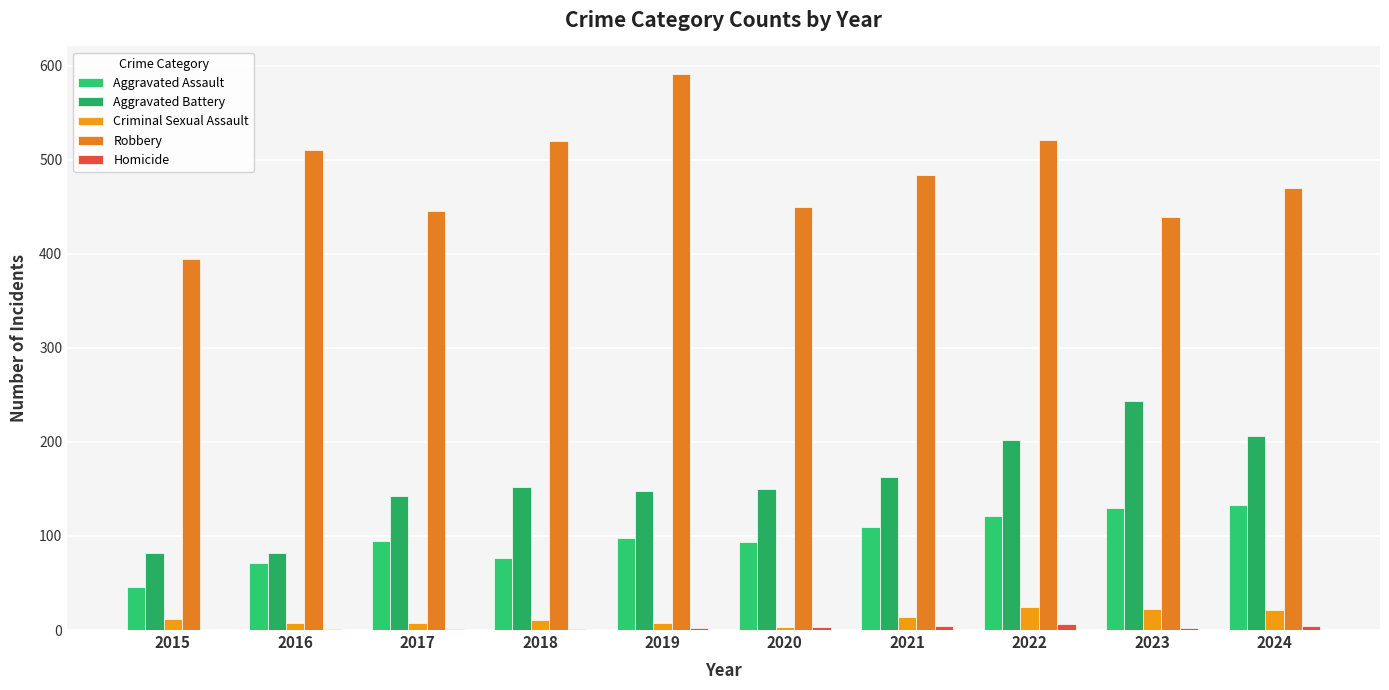

At 2017, list the series in order from largest to smallest.

Robbery, Aggravated Battery, Aggravated Assault, Criminal Sexual Assault, Homicide